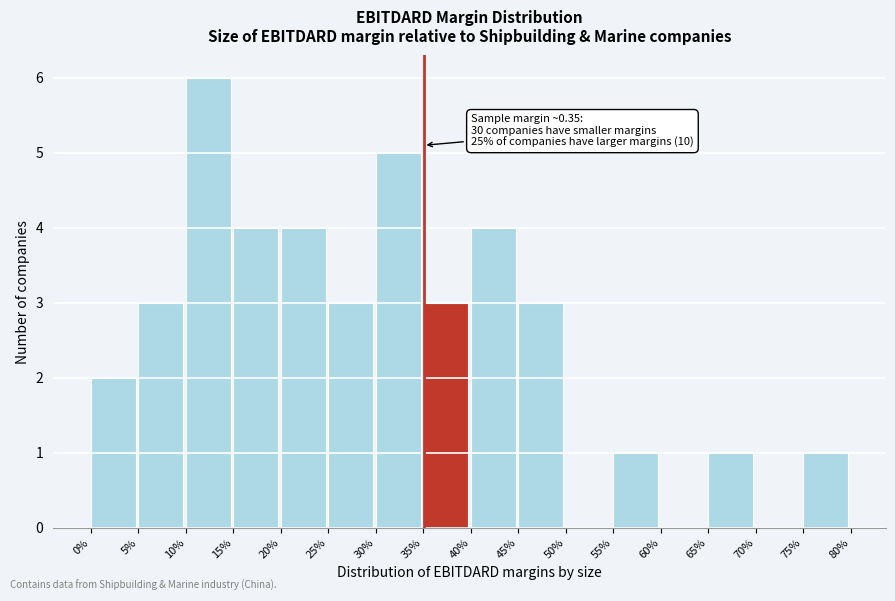

Reading left to right, extract all data points from this chart.

0%=2	5%=3	10%=6	15%=4	20%=4	25%=3	30%=5	35%=3	40%=4	45%=3	50%=0	55%=1	60%=0	65%=1	70%=0	75%=1